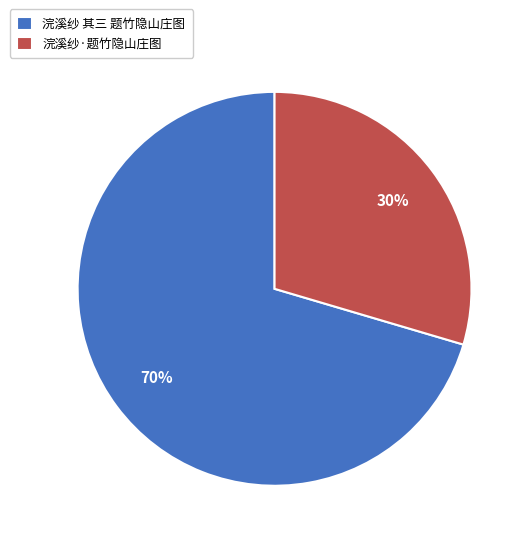

To the nearest percent, what portion does 浣溪纱·题竹隐山庄图 represent?

30%